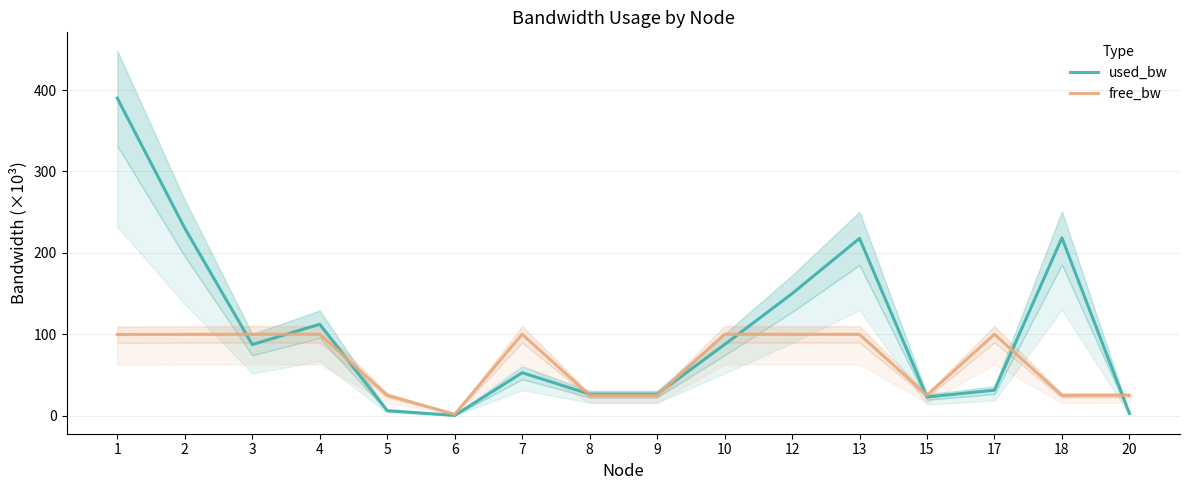

How many interior local valleys does the free_bw series have?

4